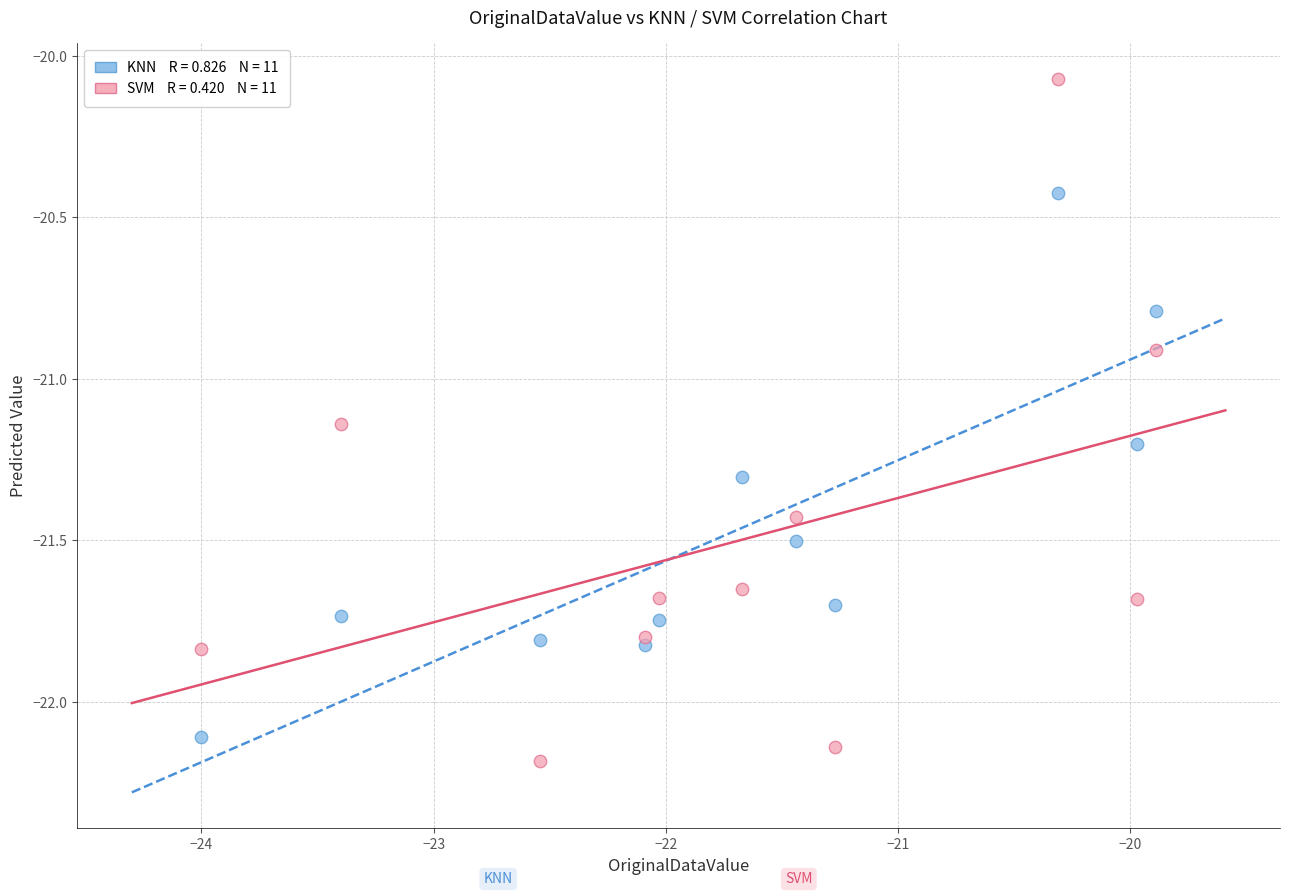

Across all series, what Y value is closest to -21?

-20.9